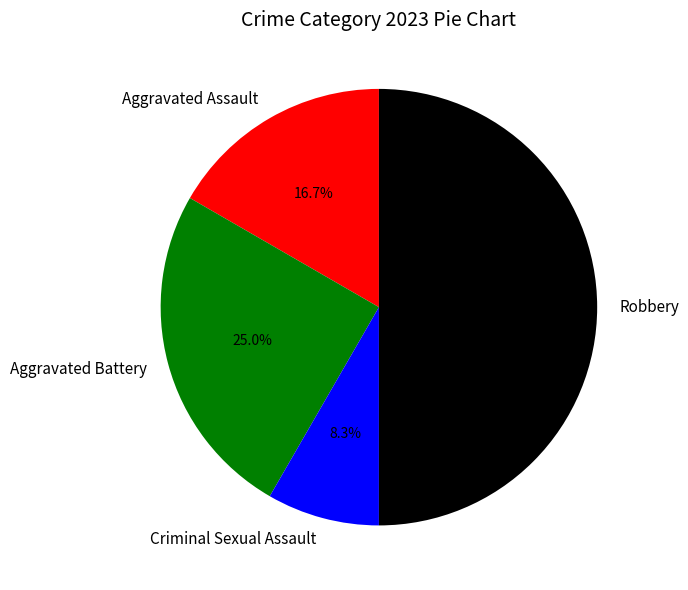

To the nearest percent, what is the difference between the Criminal Sexual Assault and Robbery slice percentages?

42%